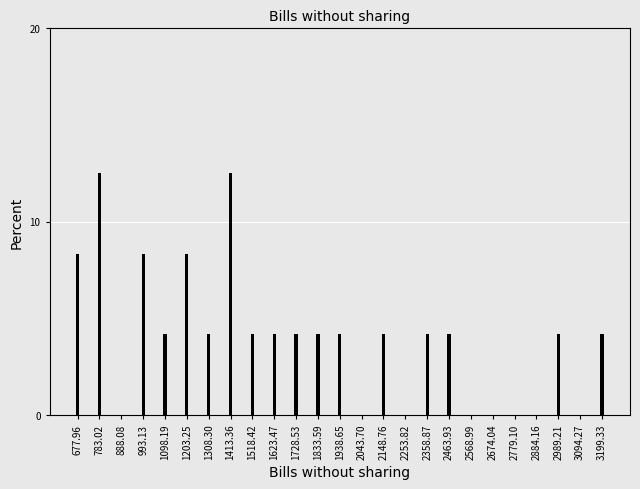

Reading left to right, extract all data points from this chart.

677.96=8.3	783.02=12.5	888.08=0.0	993.13=8.3	1098.19=4.2	1203.25=8.3	1308.30=4.2	1413.36=12.5	1518.42=4.2	1623.47=4.2	1728.53=4.2	1833.59=4.2	1938.65=4.2	2043.70=0.0	2148.76=4.2	2253.82=0.0	2358.87=4.2	2463.93=4.2	2568.99=0.0	2674.04=0.0	2779.10=0.0	2884.16=0.0	2989.21=4.2	3094.27=0.0	3199.33=4.2